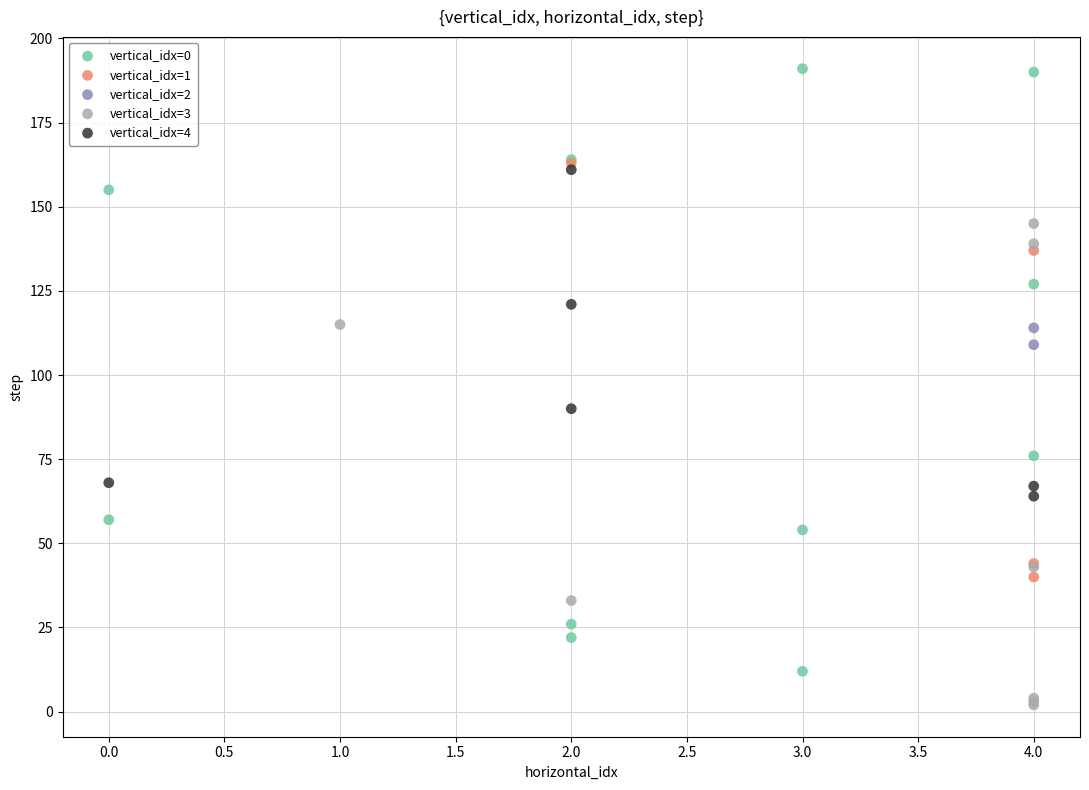

What are all the series names shown in the legend?

vertical_idx=0, vertical_idx=1, vertical_idx=2, vertical_idx=3, vertical_idx=4